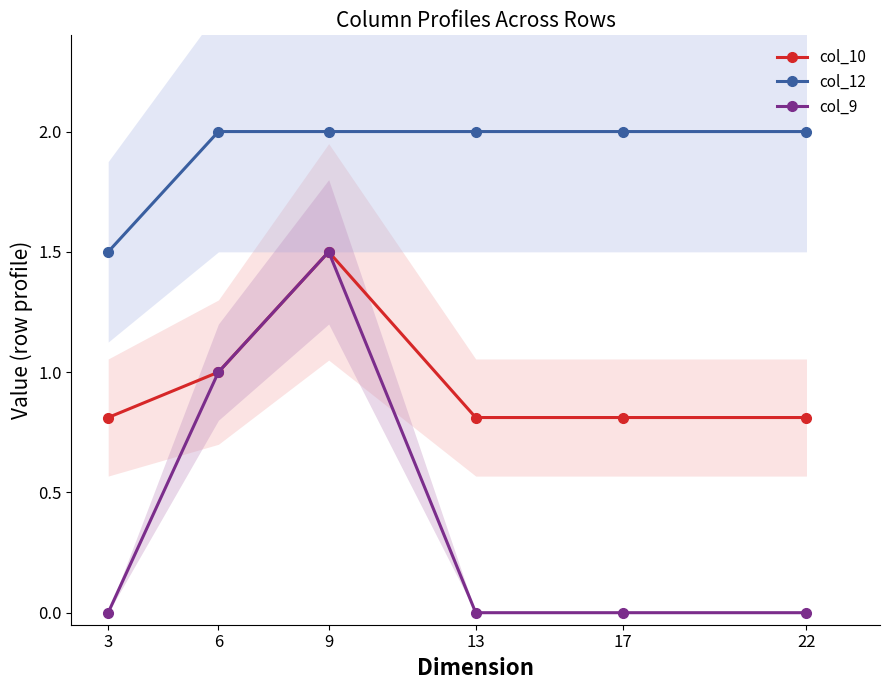

Does the chart display data point markers on the line(s)?

Yes